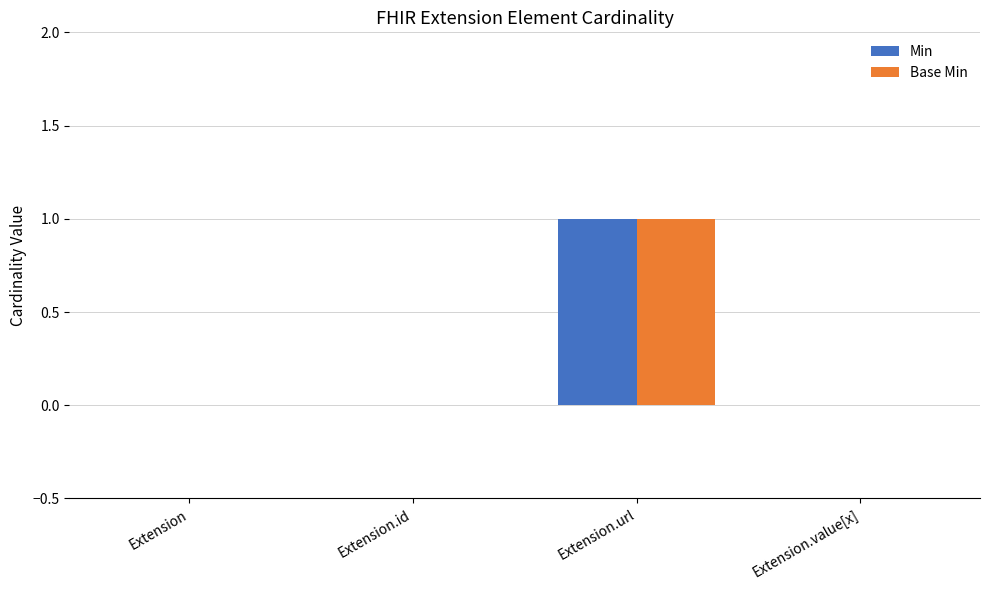

Which category has the highest value across all series?

Extension.url